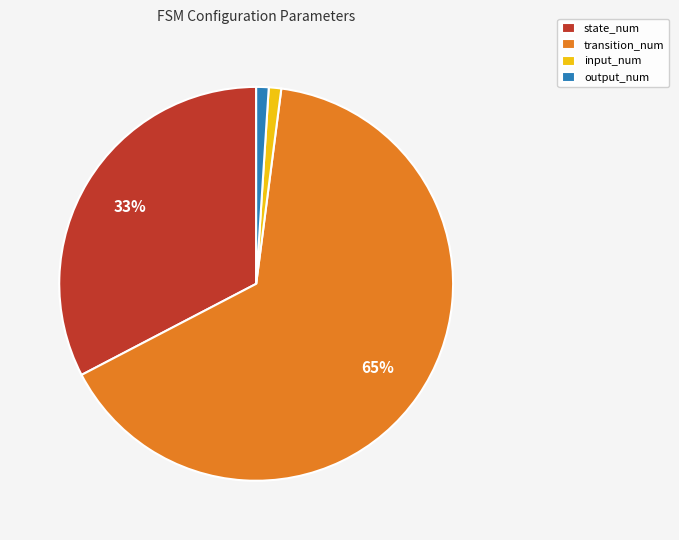

To the nearest percent, what is the average slice percentage?

25%